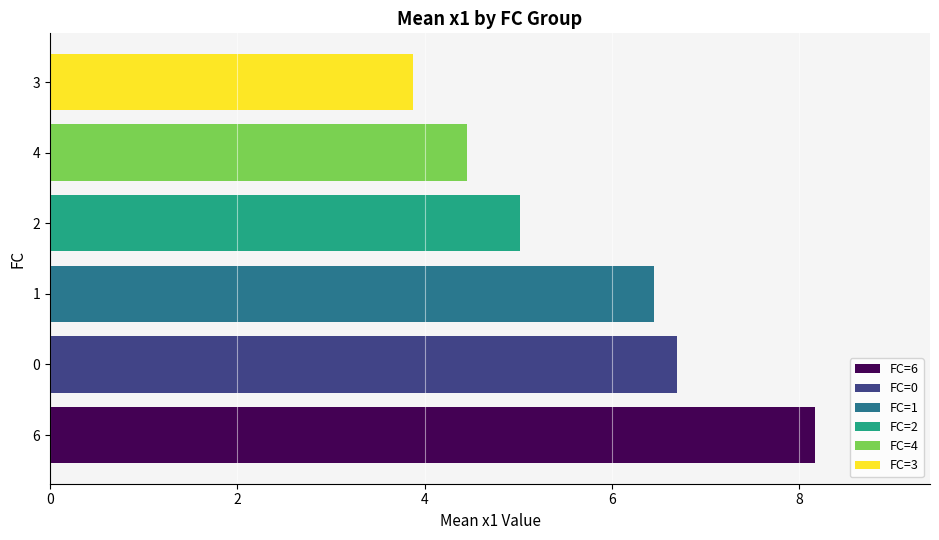

Reading bottom to top, list all the values displayed in this chart.

6=8.2	0=6.7	1=6.5	2=5.0	4=4.5	3=3.9